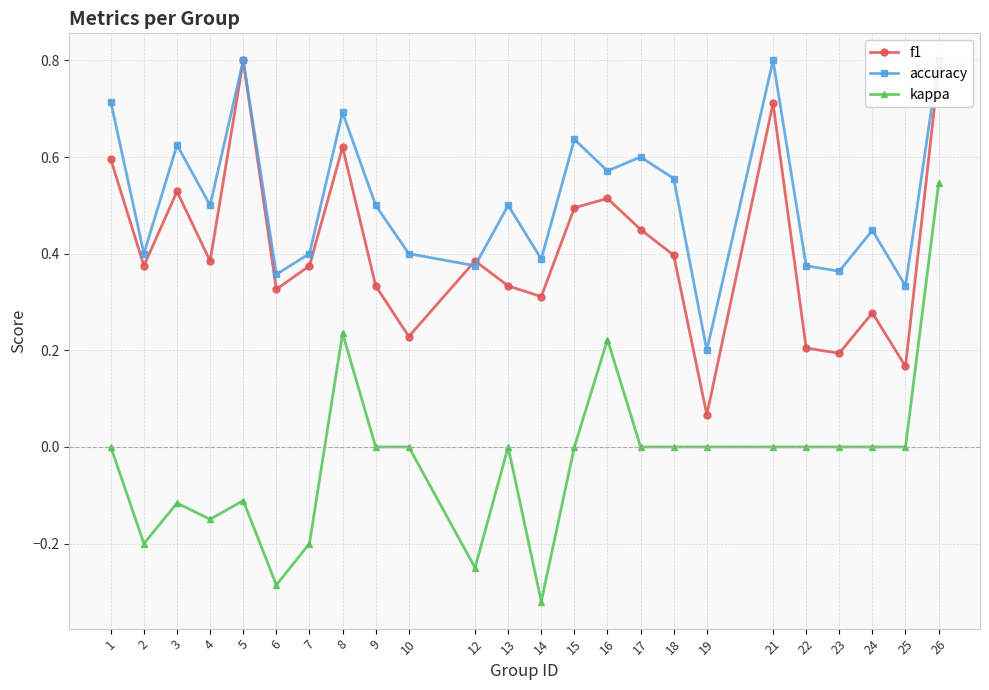

What is the total value across all series at 5?

1.5